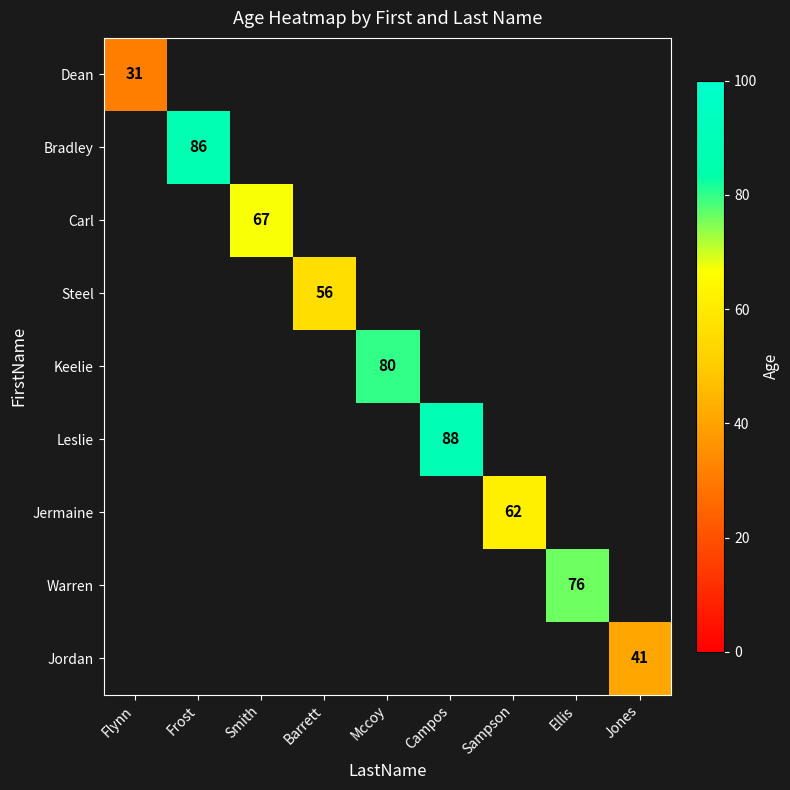

What is the maximum value shown in the chart?

88.0